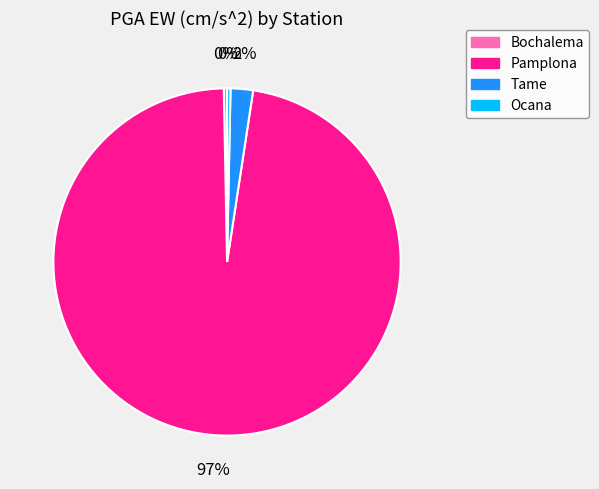

Which category accounts for the majority?

Pamplona